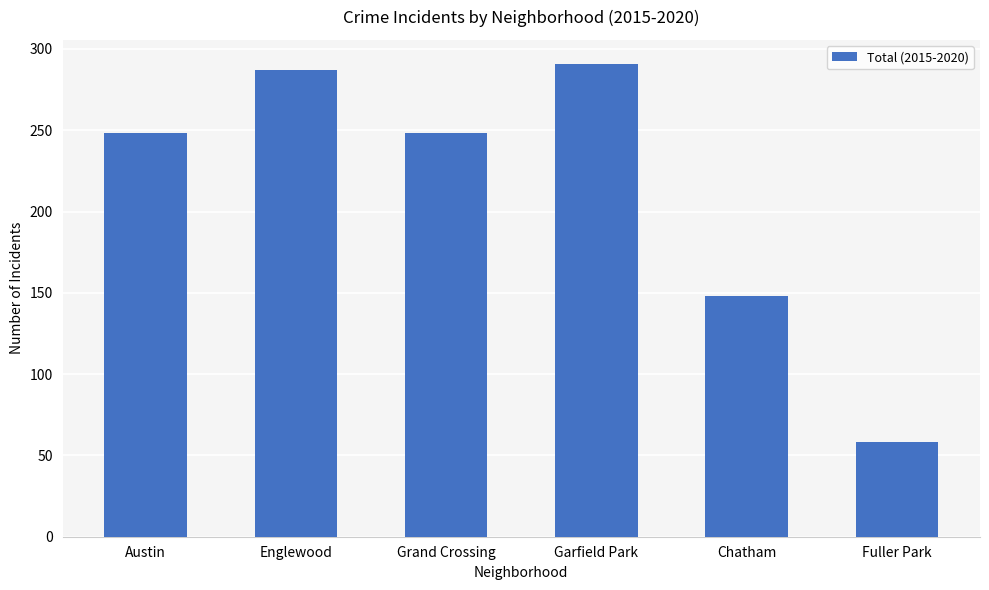

Where is the data nearest to the value 174?

Chatham